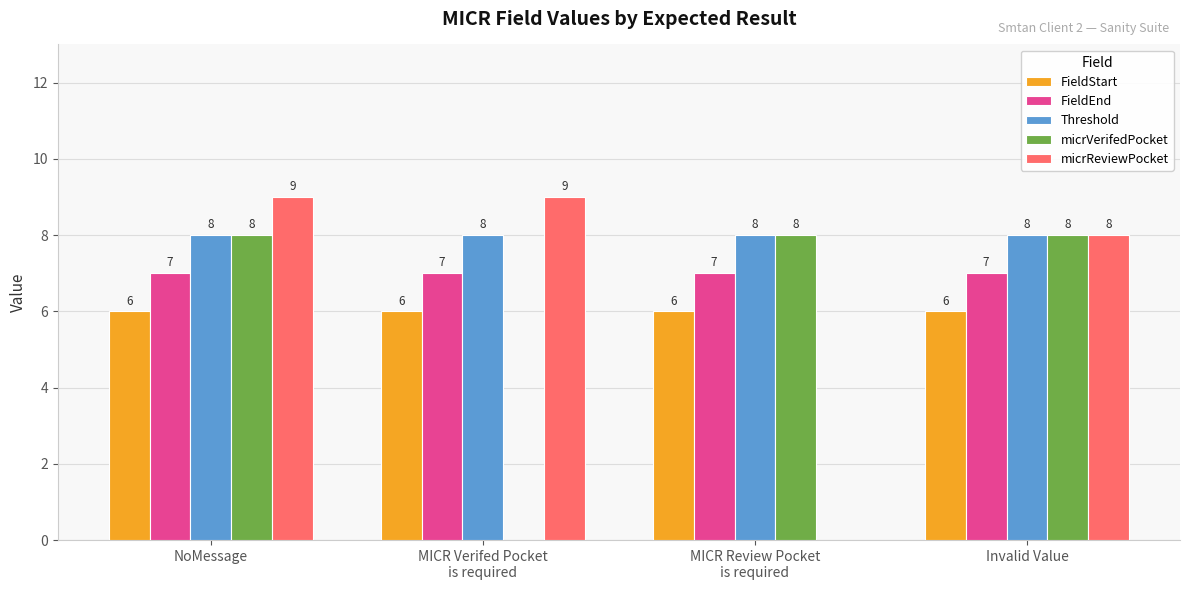

What value does the FieldStart series have at Invalid Value?

6